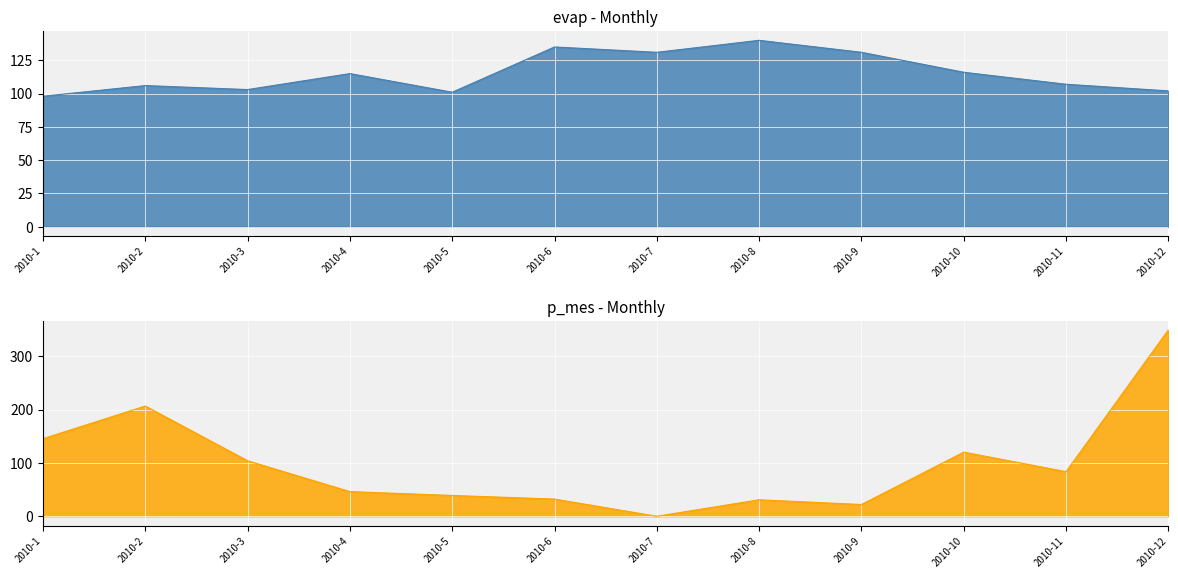

Where does the p_mes series first go above 83?

2010-1